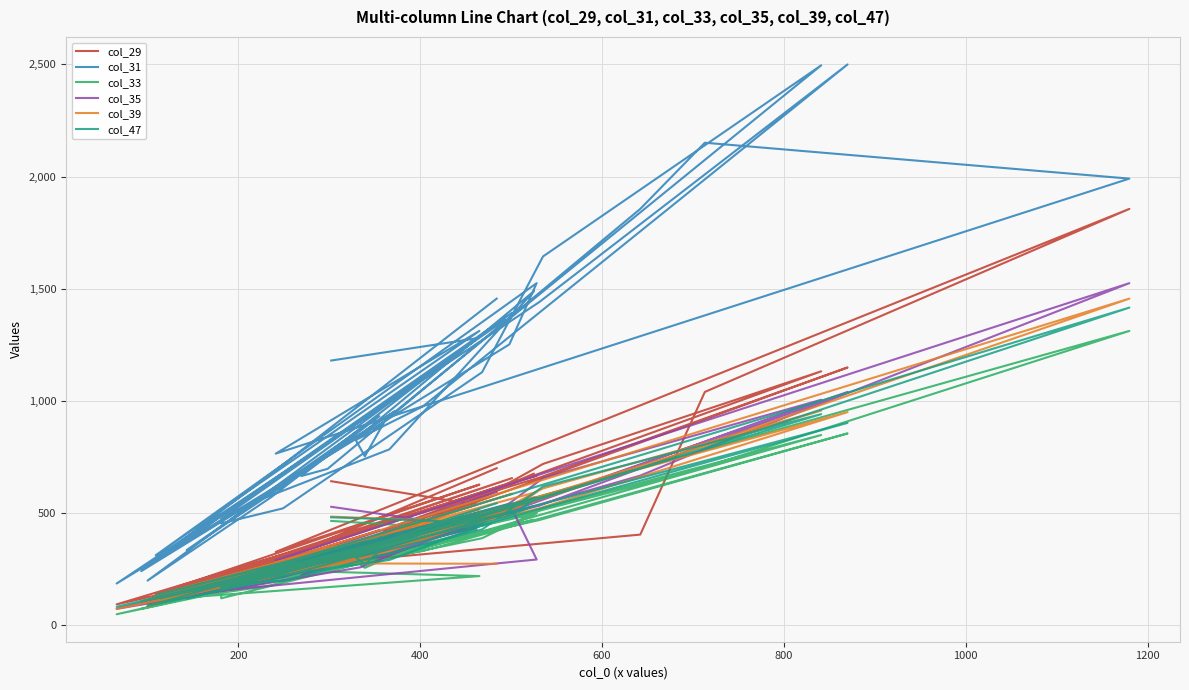

Between which two adjacent categories do col_35 and col_39 first intersect?

0 and 200